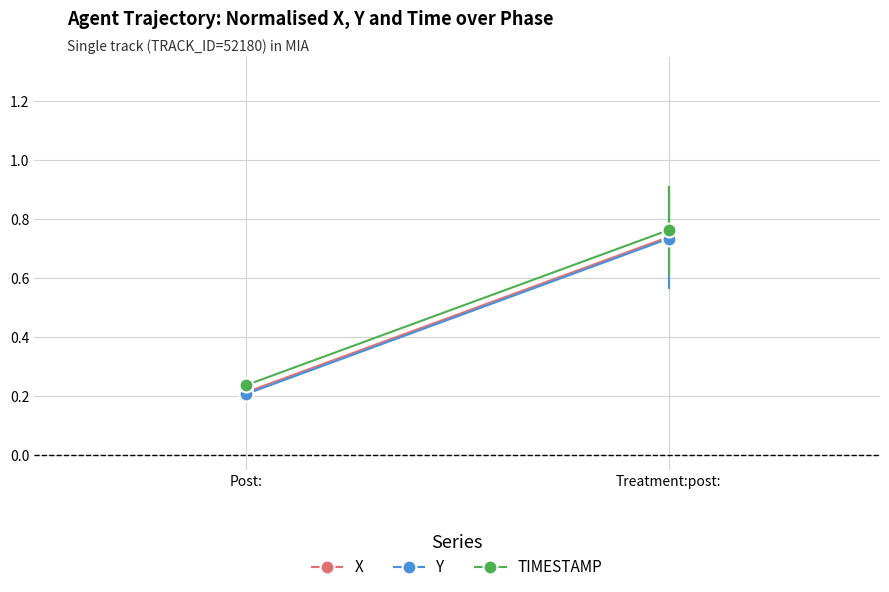

Reading left to right, transcribe all the data shown in this chart.

X: Post:=0.2	Treatment:post:=0.7
Y: Post:=0.2	Treatment:post:=0.7
TIMESTAMP: Post:=0.2	Treatment:post:=0.8